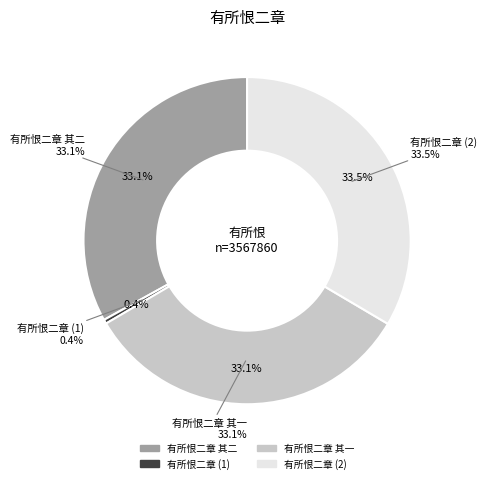

Combined, do 有所恨二章 and 有所恨二章 其二 account for over 50%?

Yes